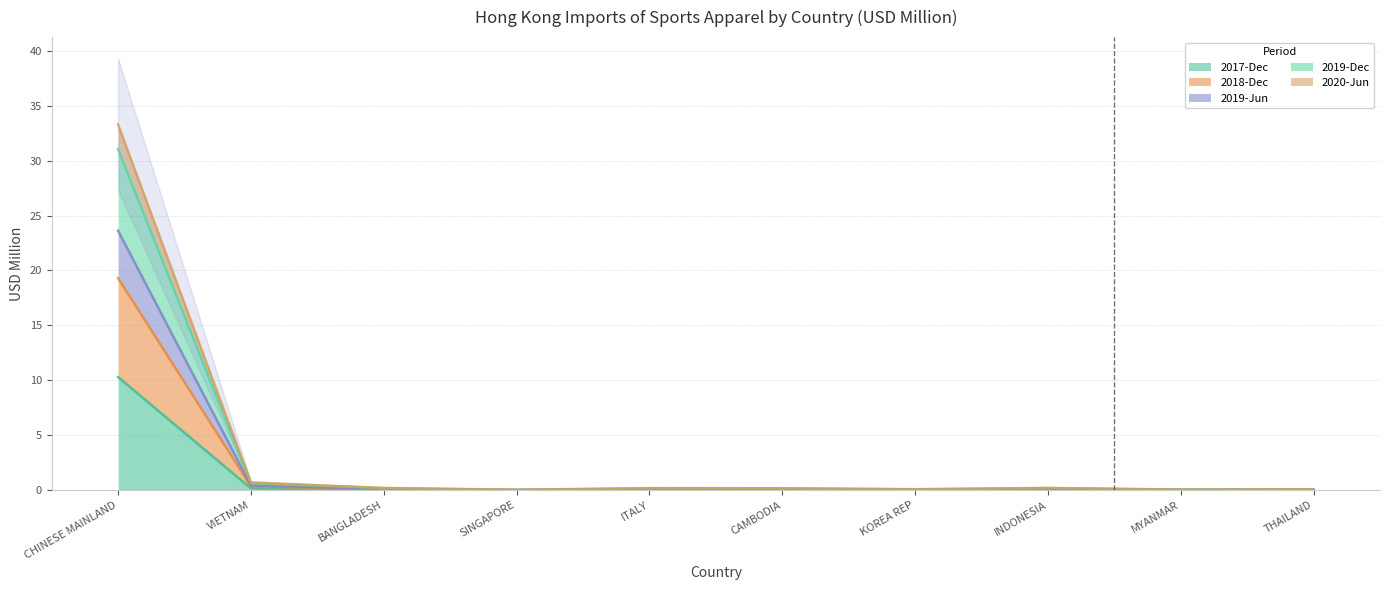

Which series has the largest range (max minus min)?

2019-Dec